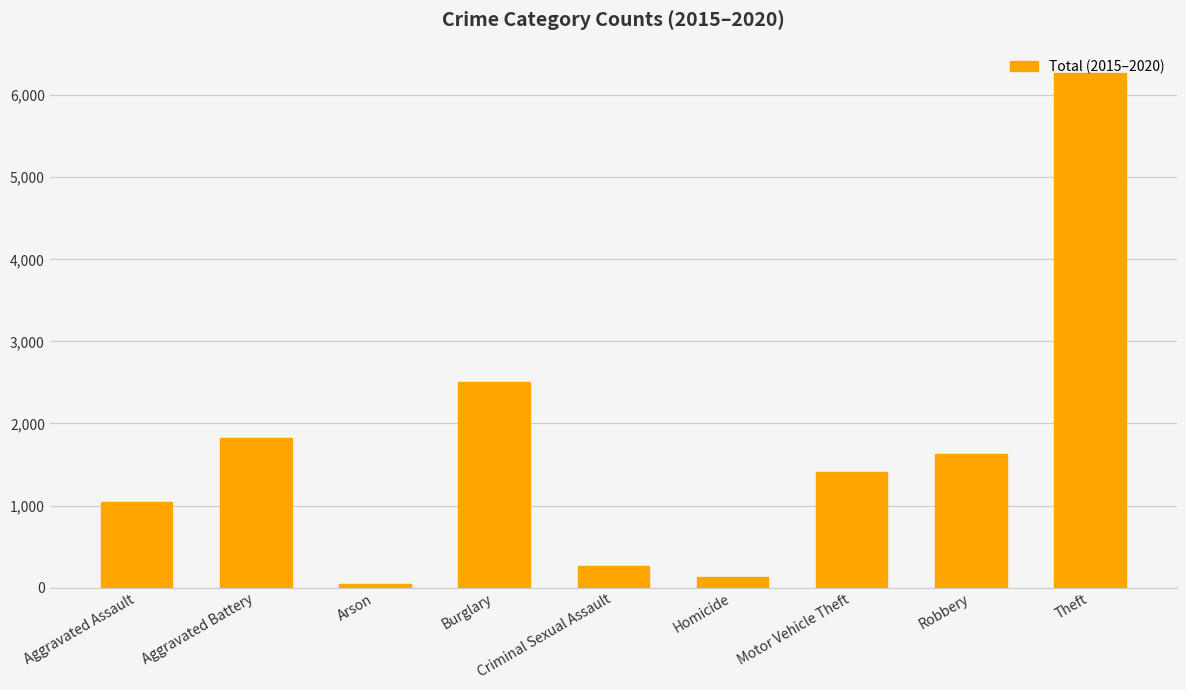

What is the average value?

1681